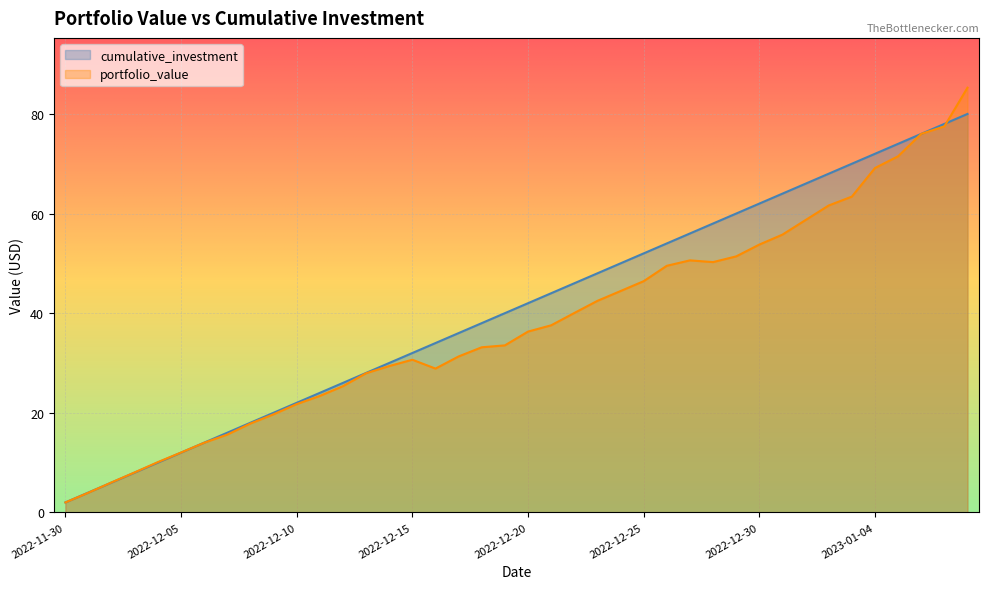

How many categories are shown in the chart?

40